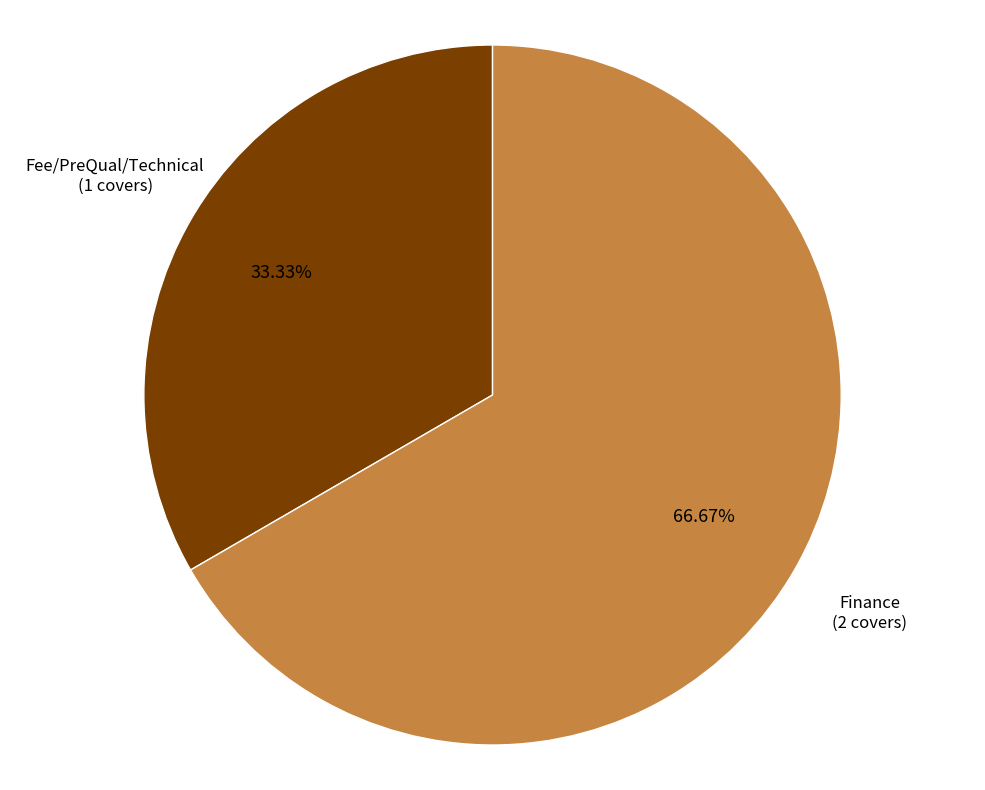

True or false: Fee/PreQual/Technical accounts for 21% of the total.

False